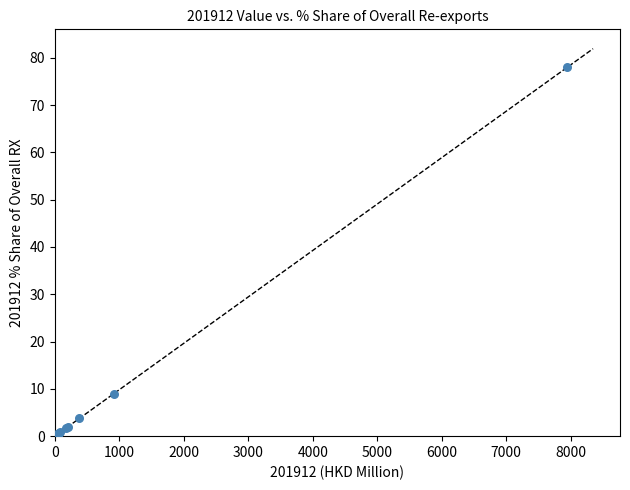

What Y value in the scatter plot is closest to 39?

9.0